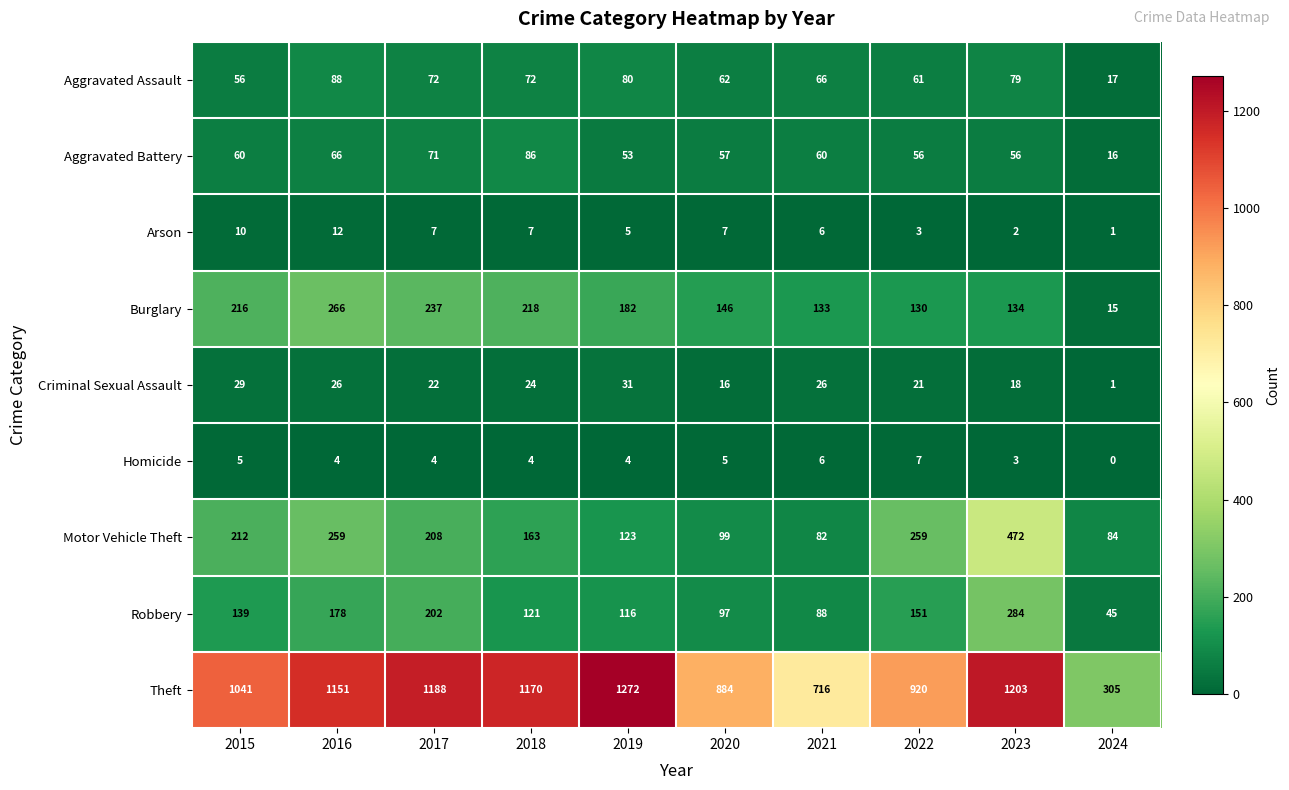

Which series has the largest total across all categories?

Theft